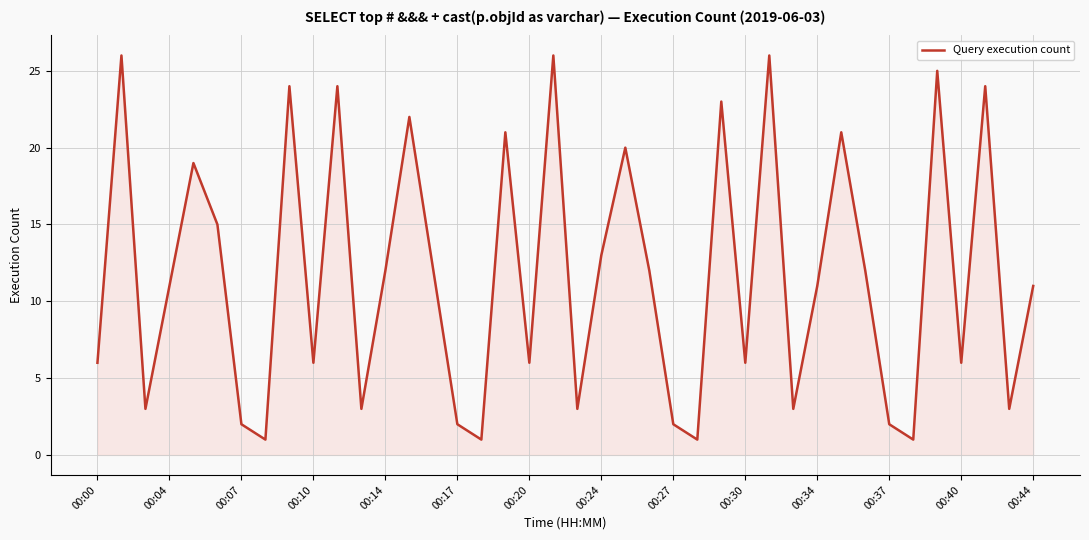

What is the maximum value shown in the chart?

26